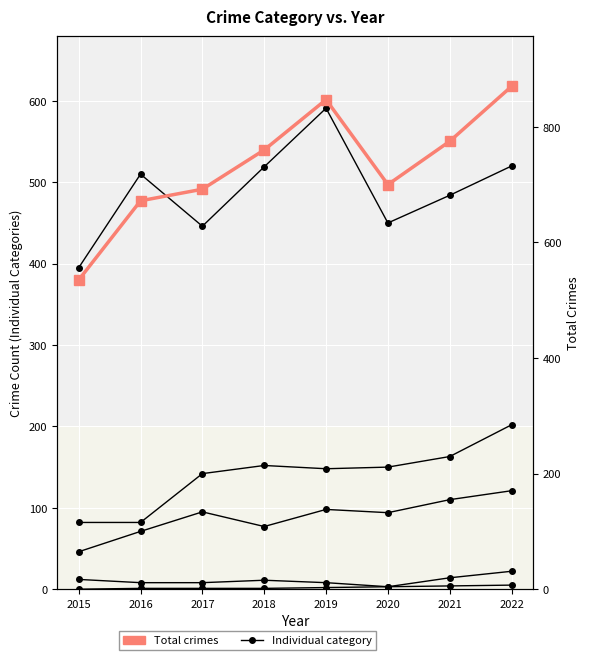

What is the greatest value displayed?

870